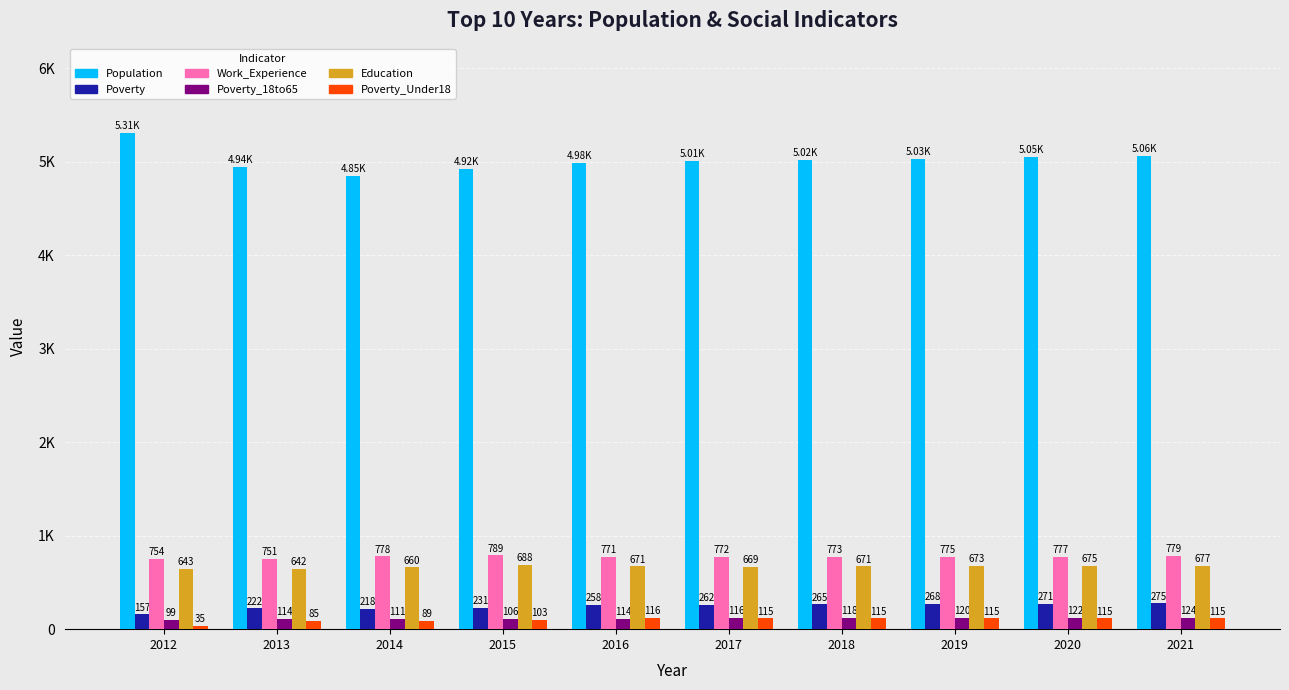

Reading right to left, list all the values displayed in this chart.

Population: 2021=5060	2020=5046	2019=5032	2018=5018	2017=5006	2016=4983	2015=4917	2014=4849	2013=4940	2012=5306
Poverty: 2021=275	2020=271	2019=268	2018=265	2017=262	2016=258	2015=231	2014=218	2013=222	2012=157
Work_Experience: 2021=779	2020=777	2019=775	2018=773	2017=772	2016=771	2015=789	2014=778	2013=751	2012=754
Poverty_18to65: 2021=124	2020=122	2019=120	2018=118	2017=116	2016=114	2015=106	2014=111	2013=114	2012=99
Education: 2021=677	2020=675	2019=673	2018=671	2017=669	2016=671	2015=688	2014=660	2013=642	2012=643
Poverty_Under18: 2021=115	2020=115	2019=115	2018=115	2017=115	2016=116	2015=103	2014=89	2013=85	2012=35